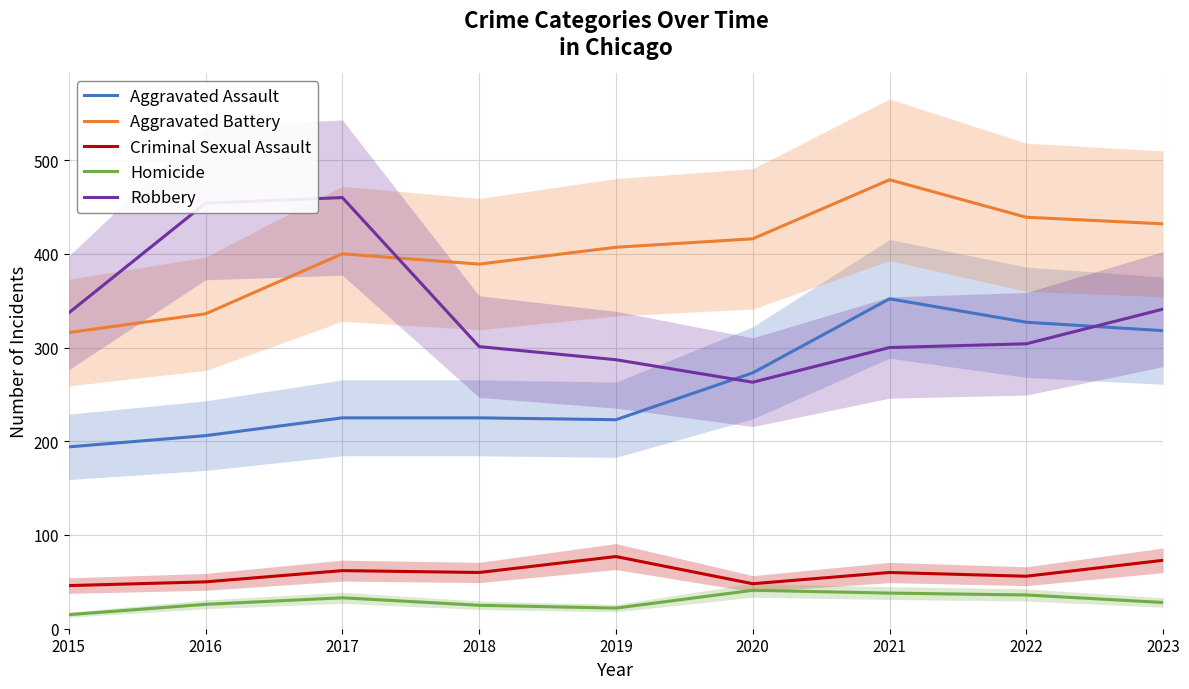

What is the spread (max minus min) of values at 2018?

364